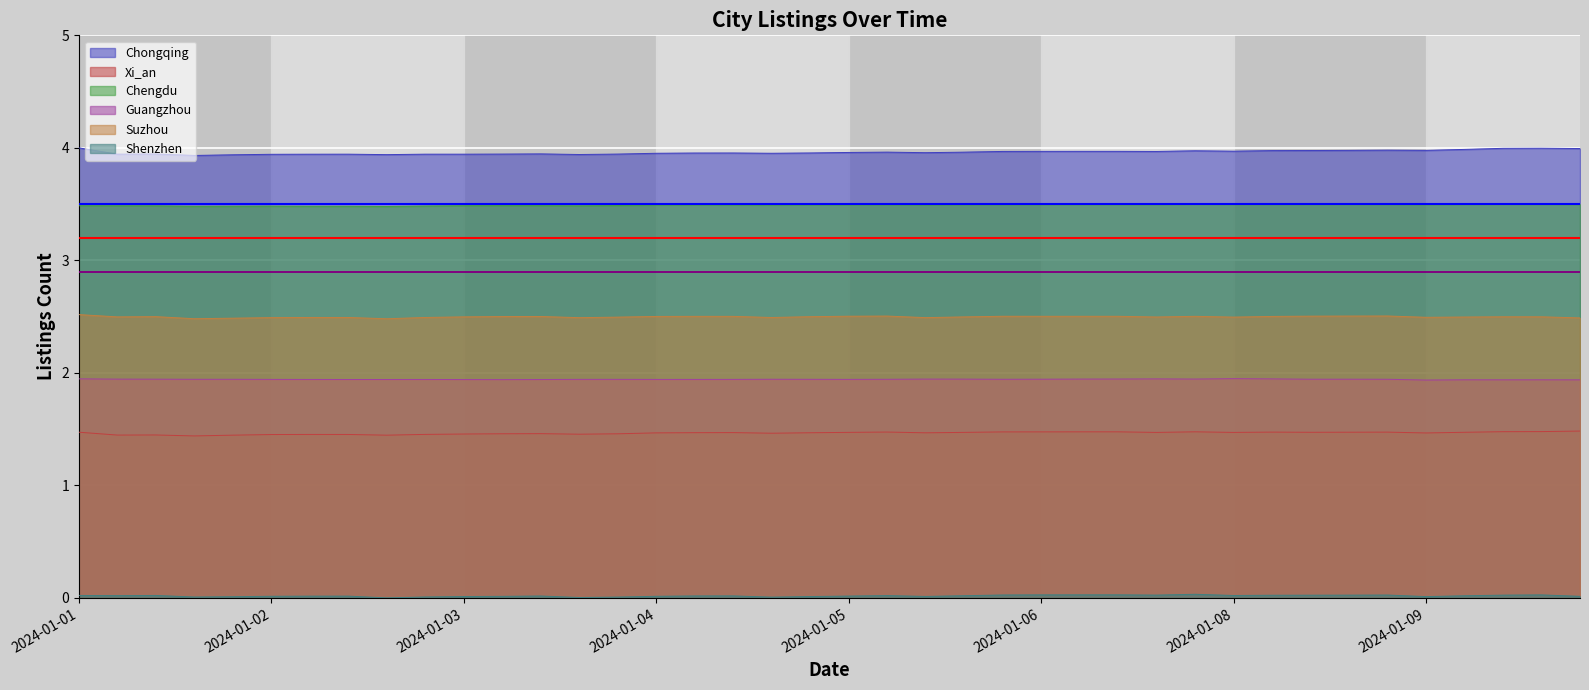

How many interior local peaks does the Shenzhen series have?

9